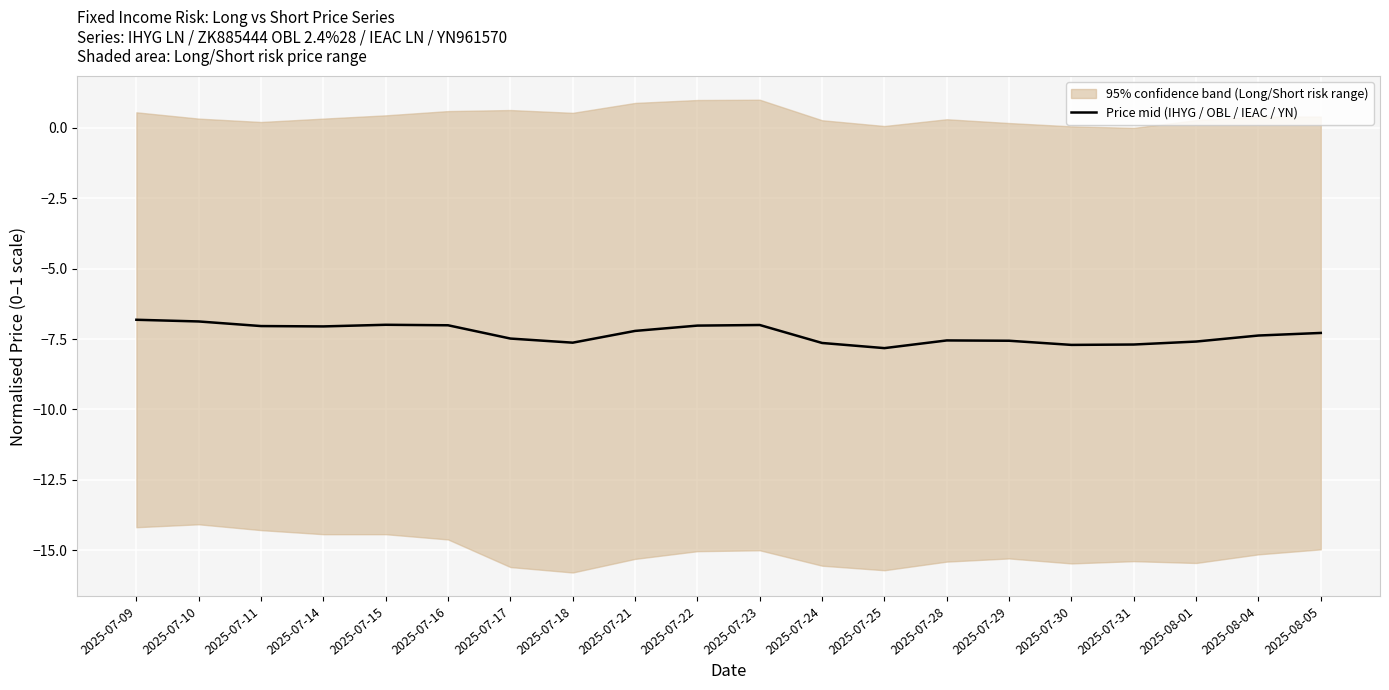

At which category does the chart reach its minimum across all series?

2025-07-25